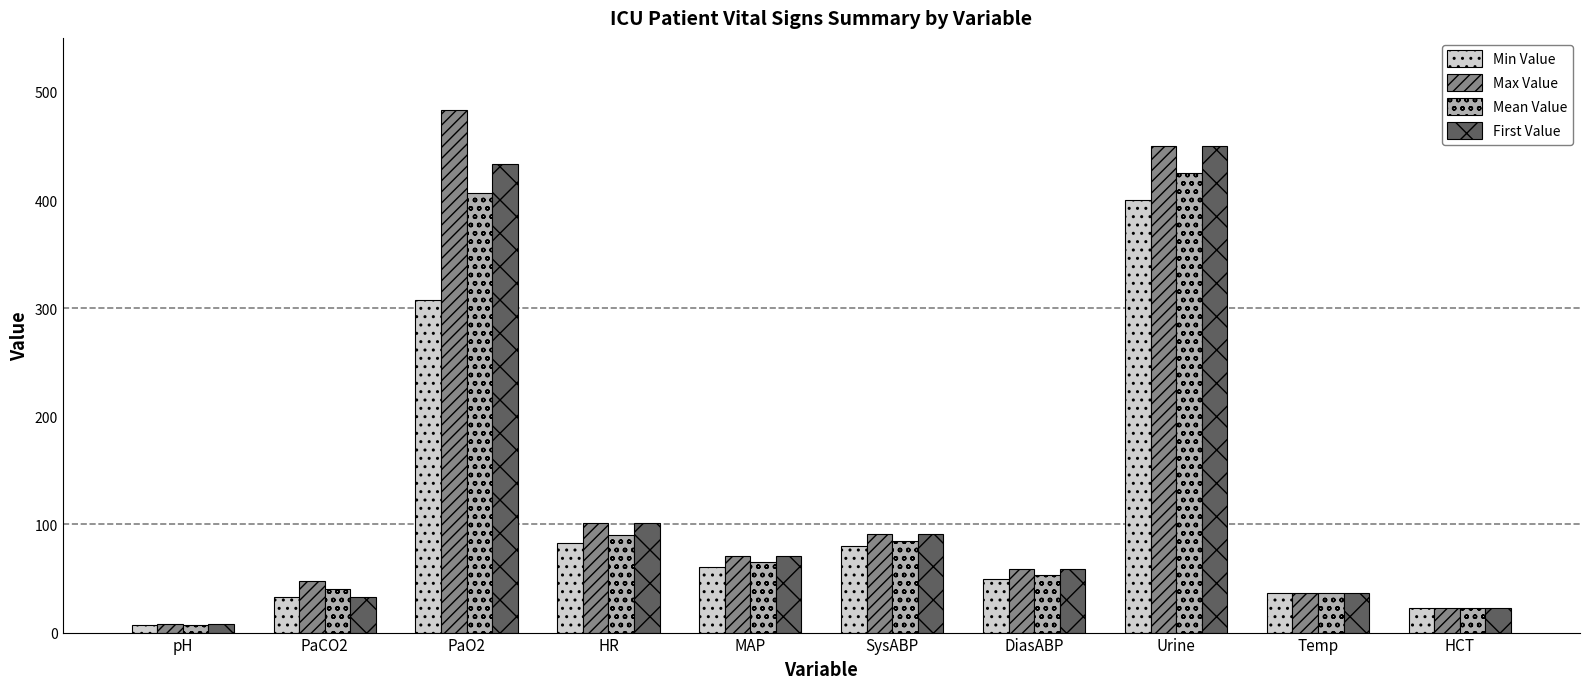

Which series has the largest range (max minus min)?

Max Value